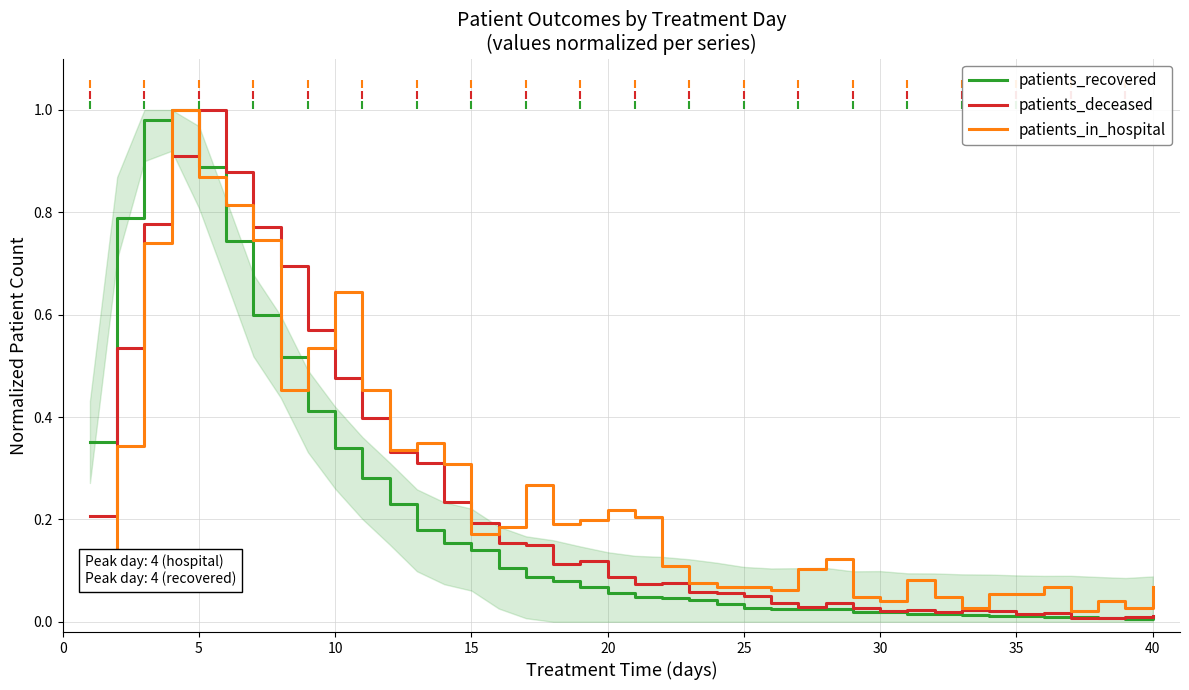

Which series has the largest total across all categories?

patients_in_hospital